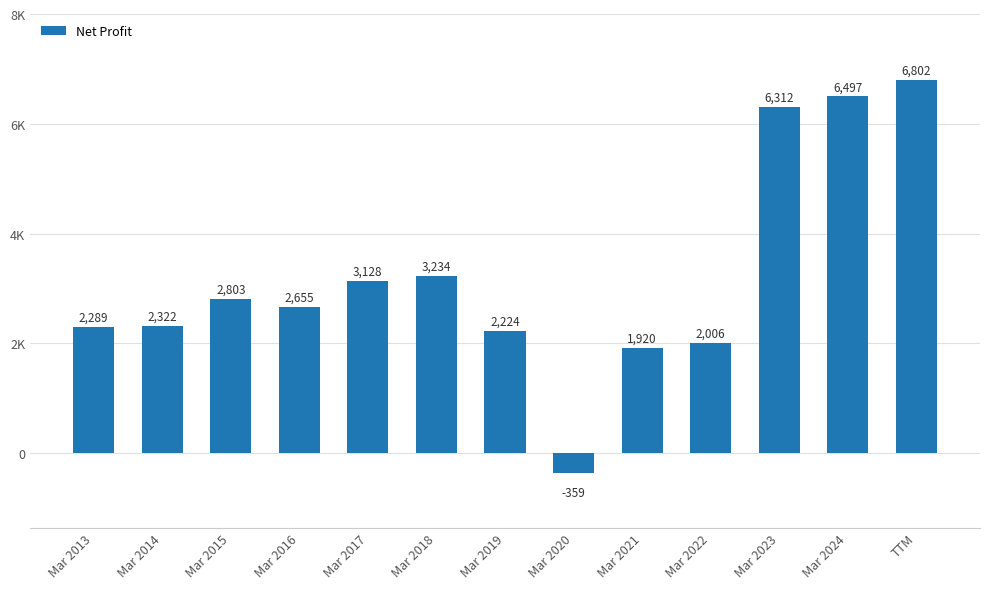

What is the difference between the maximum and minimum values?

7161